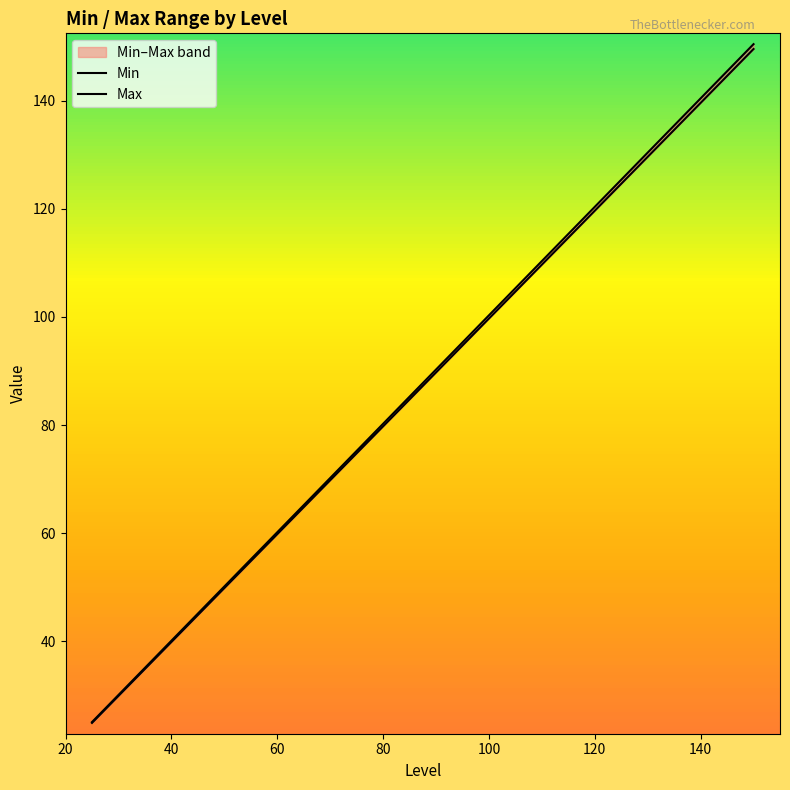

True or false: Min has more than 1 interior local peaks.

False